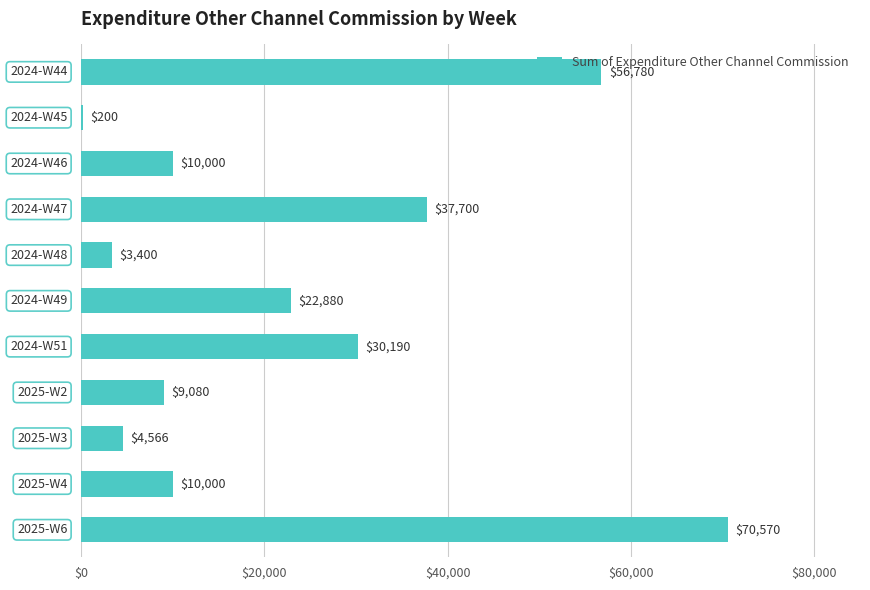

Count the number of data series in this chart.

1